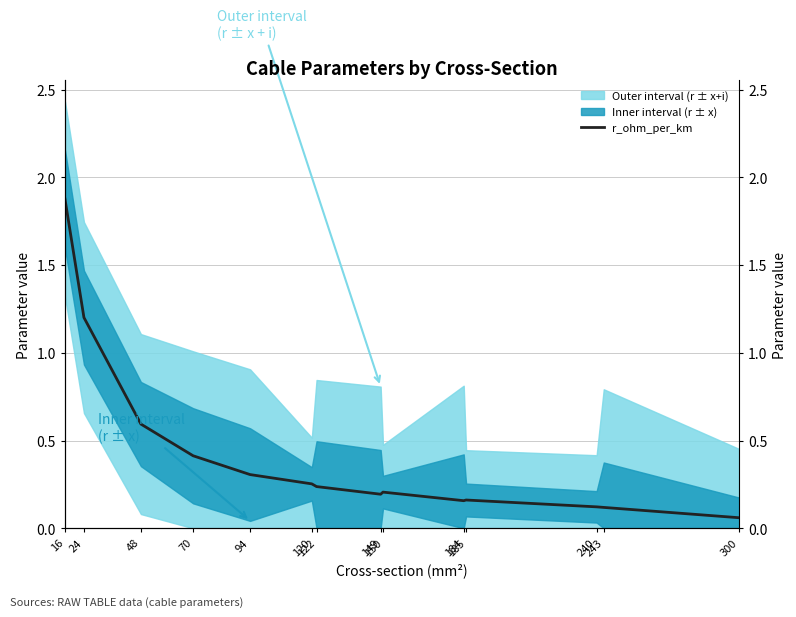

What is the greatest value displayed?

1.9